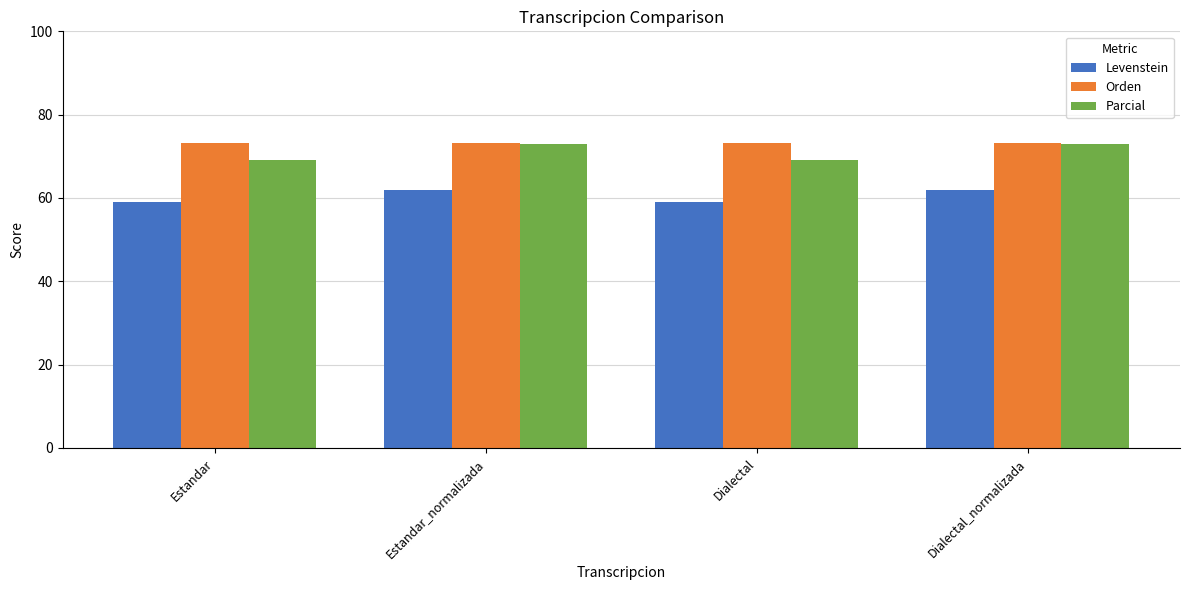

Are the bars horizontal?

No